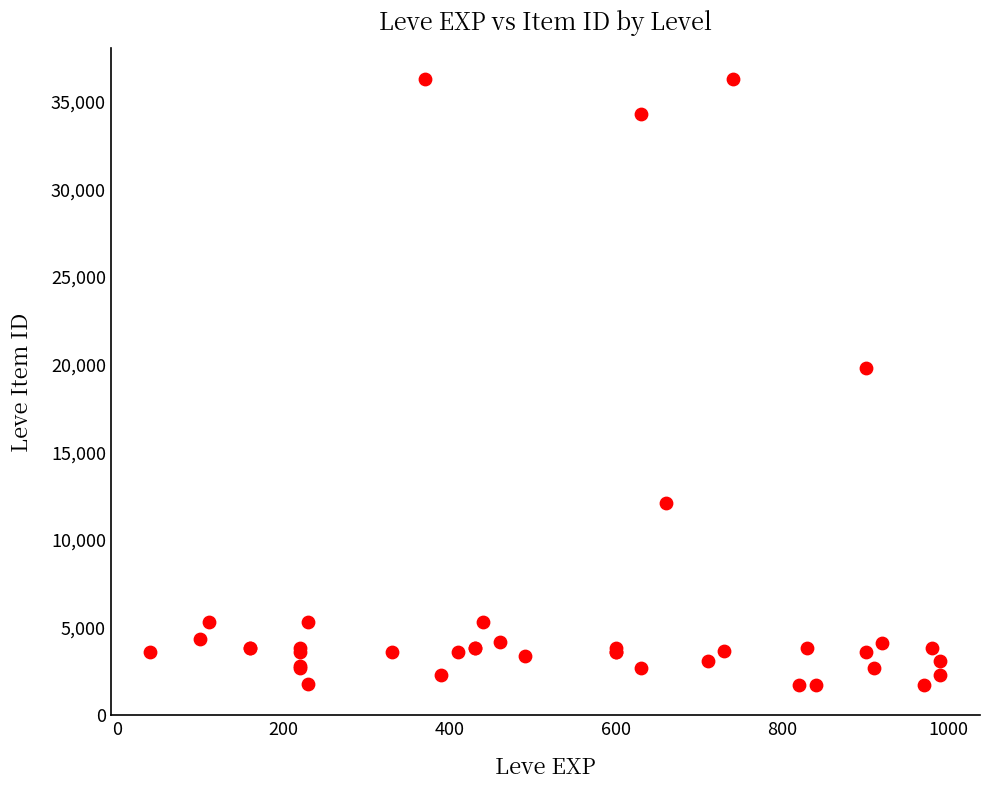

What Y value in the scatter plot is closest to 18967?

19744